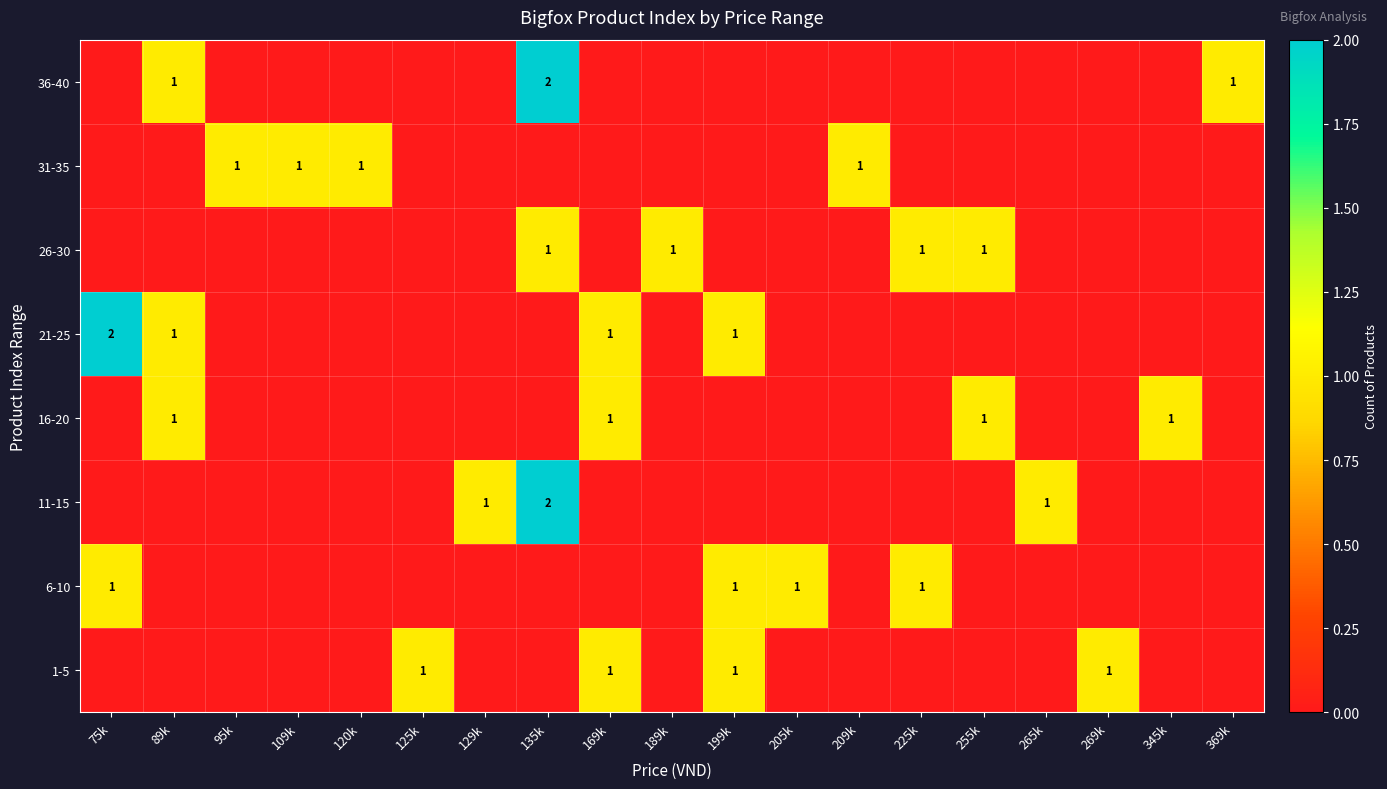

True or false: 26-30 has a value of 1 at 135k.

True